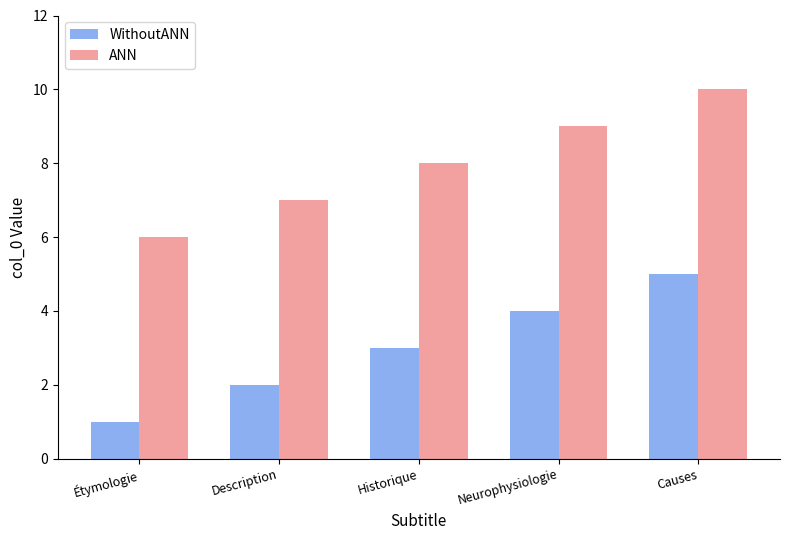

What is the sum of the WithoutANN values at Étymologie and Neurophysiologie?

5